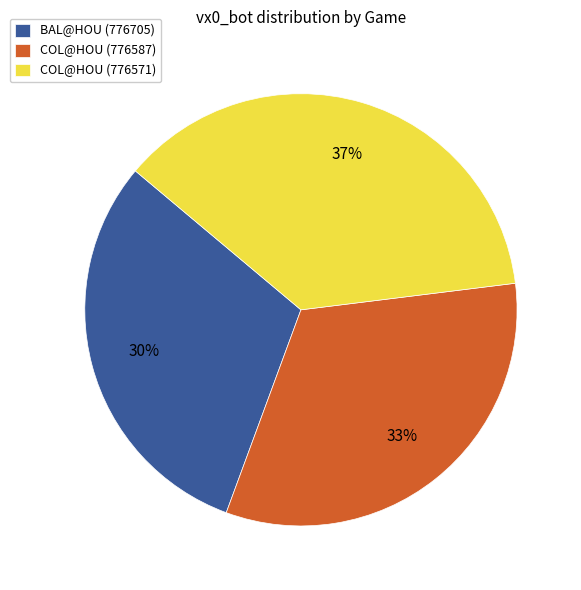

The COL@HOU (776571) slice represents 28% of the pie. True or false?

False